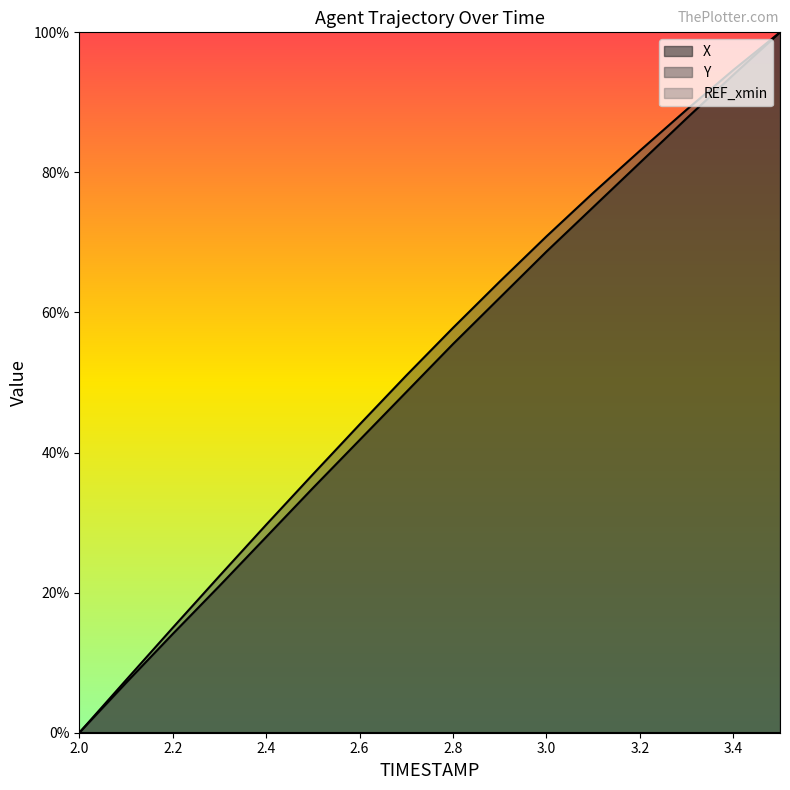

True or false: X has more than 0 points higher than both neighbors.

False